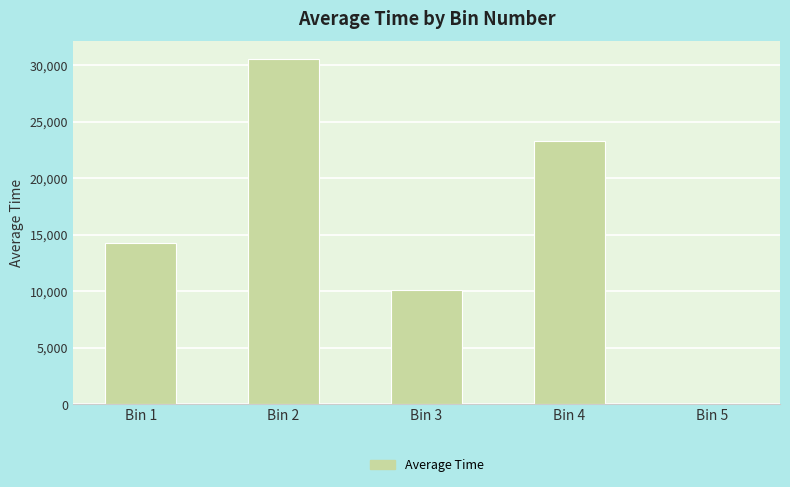

What is the change in value from Bin 1 to Bin 2?

+16333.3